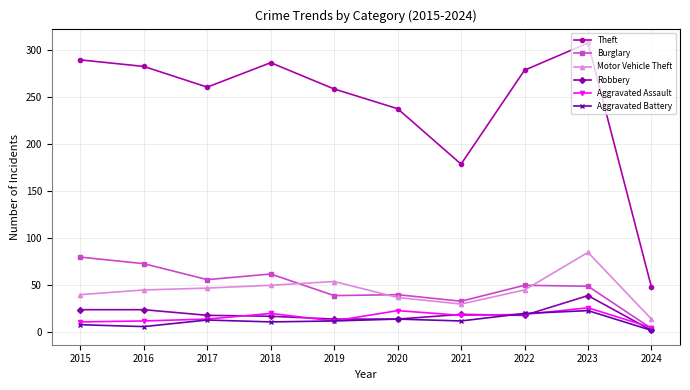

Does the chart display data point markers on the line(s)?

Yes